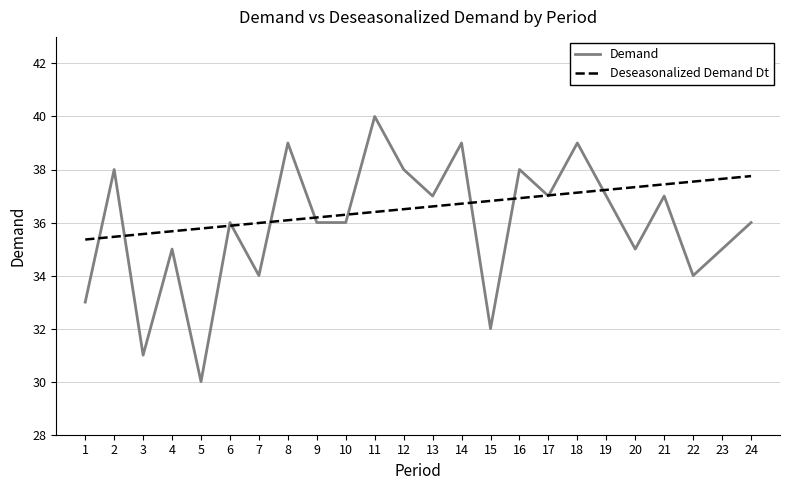

Does the chart display data point markers on the line(s)?

No